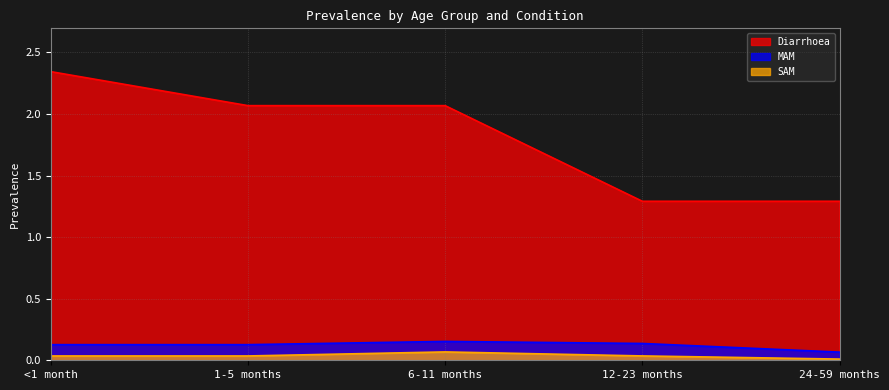

What are all the series names shown in the legend?

Diarrhoea, MAM, SAM